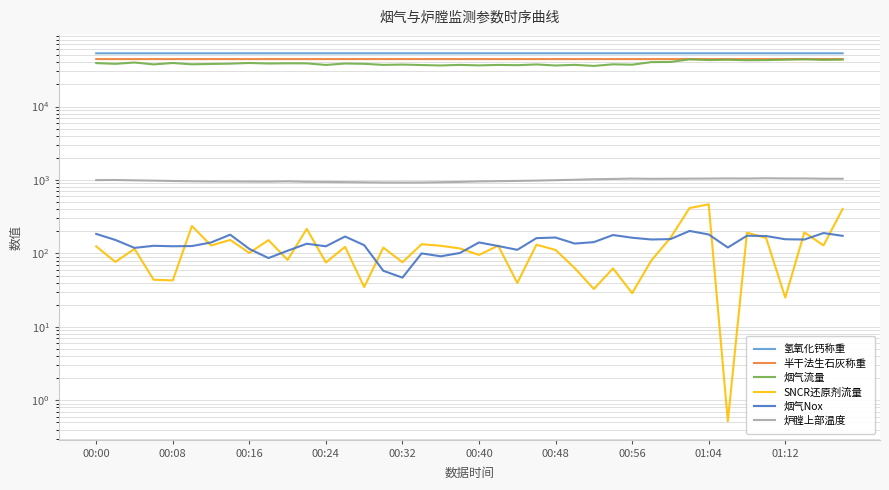

How many data points does each series have?

40